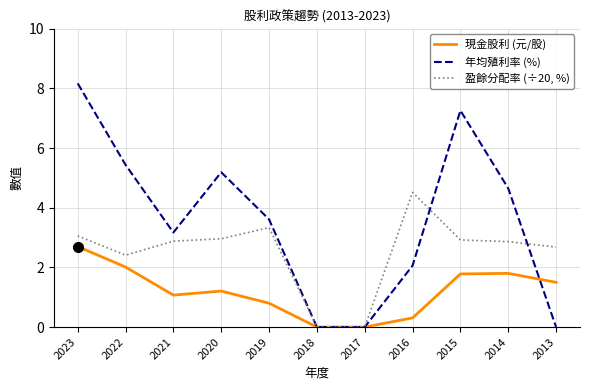

True or false: 現金股利 (元/股) and 年均殖利率 (%) intersect in this chart.

True